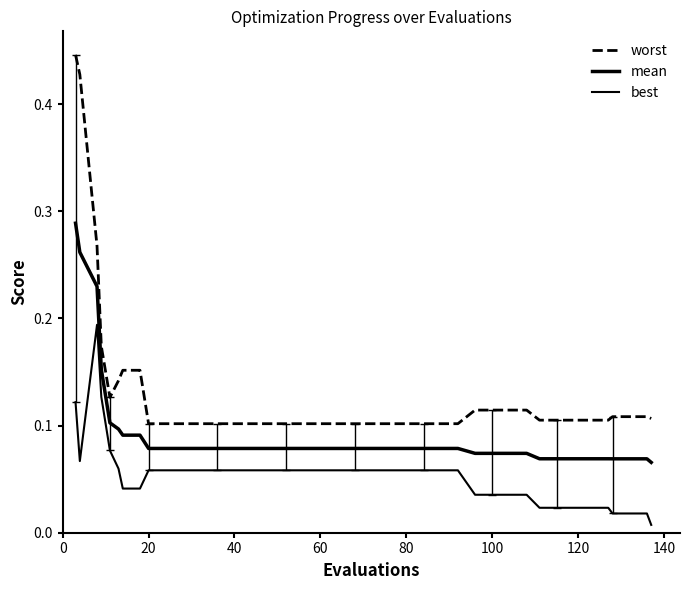

How many lines are shown in the chart?

3